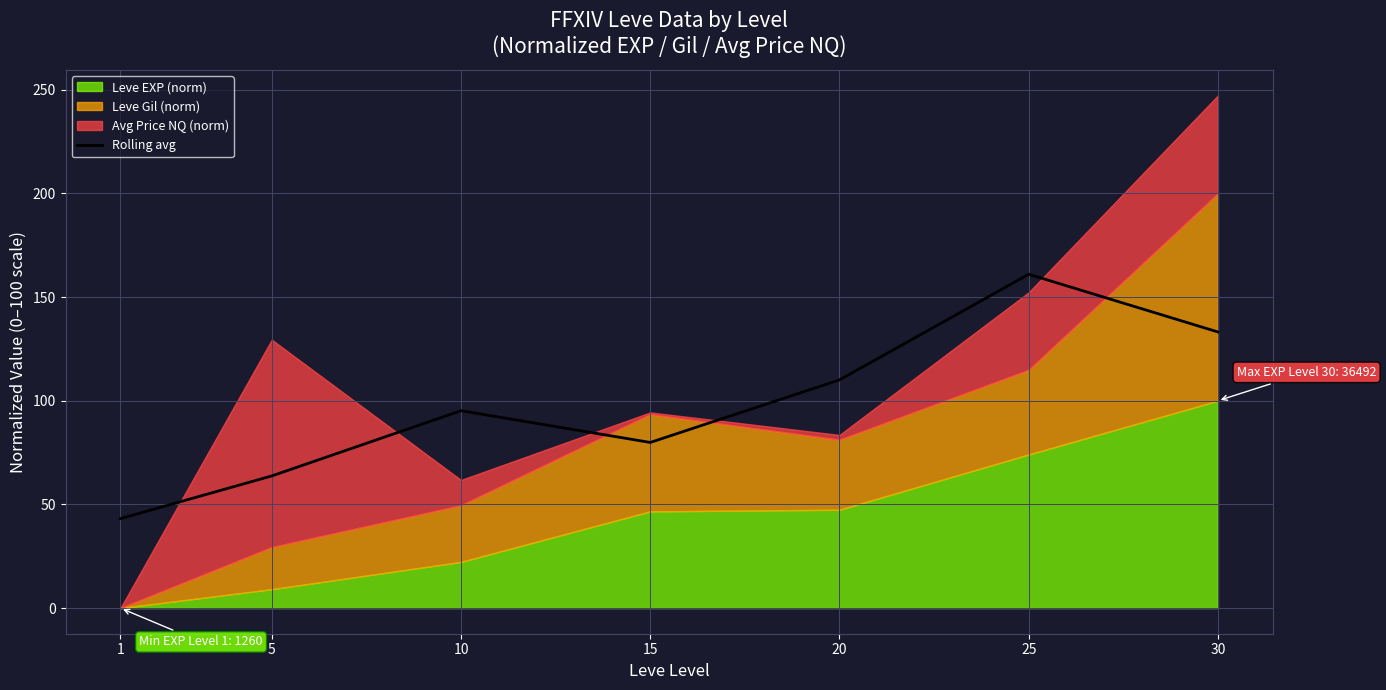

True or false: Rolling avg has a value of 197.6 at 30.

False